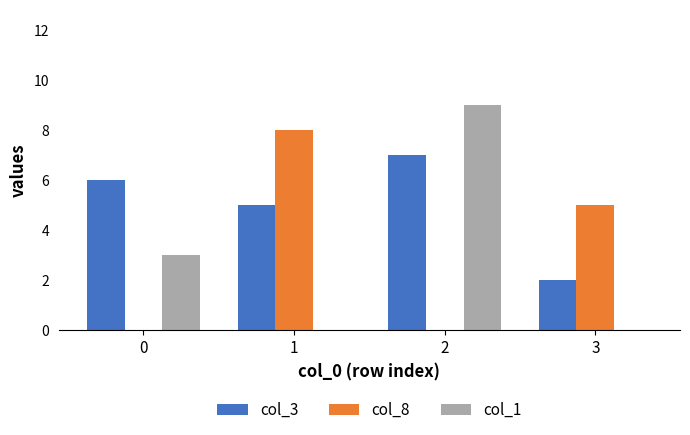

Reading left to right, extract all data points from this chart.

col_3: 6	5	7	2
col_8: 0	8	0	5
col_1: 3	0	9	0